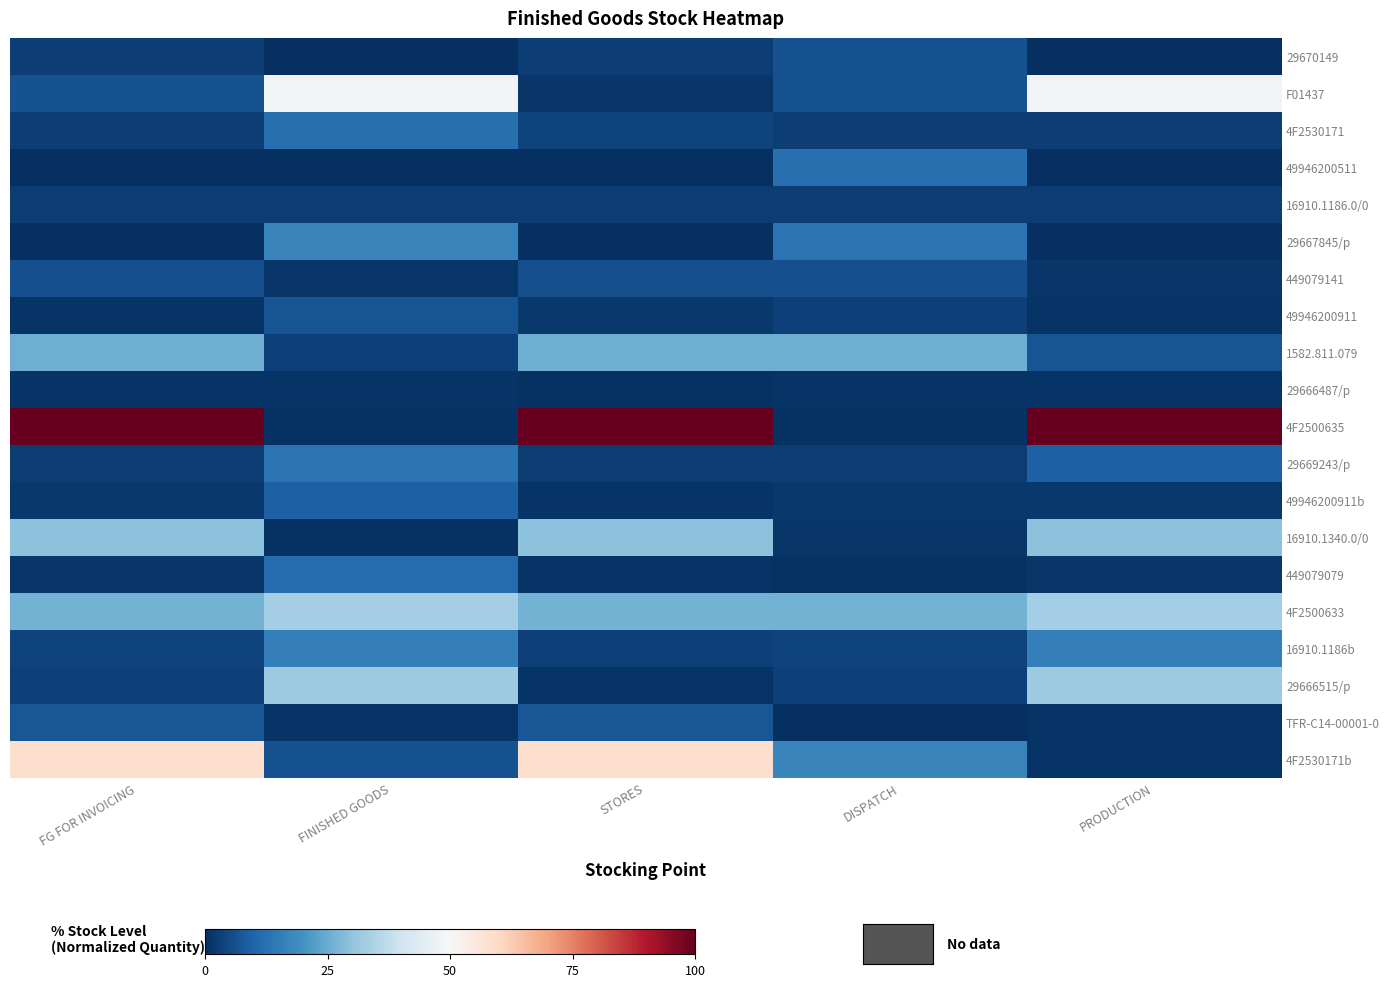

Between FINISHED GOODS and STORES, which series saw the biggest shift?

4F2500635